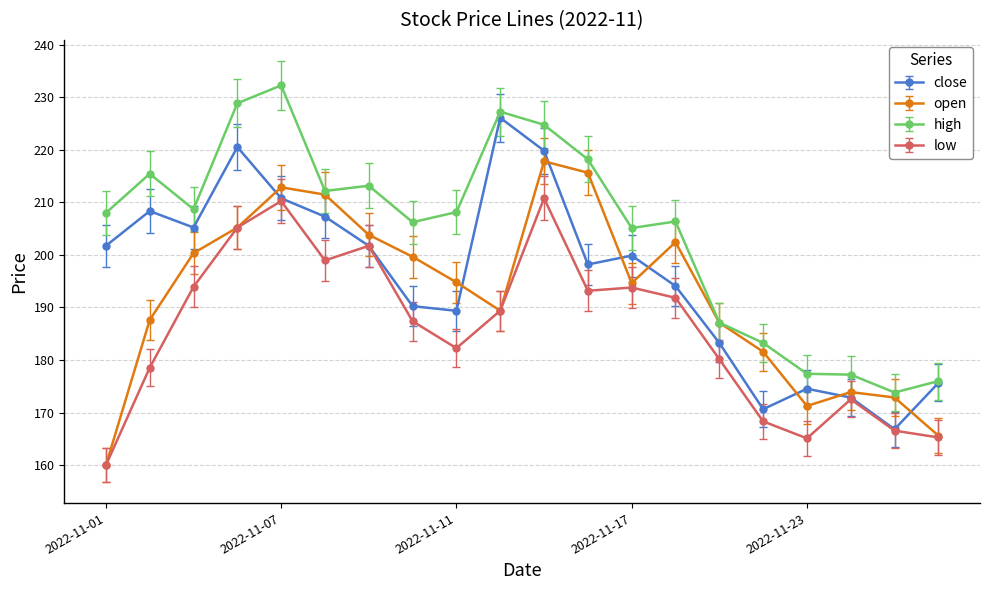

Does the chart display data point markers on the line(s)?

Yes